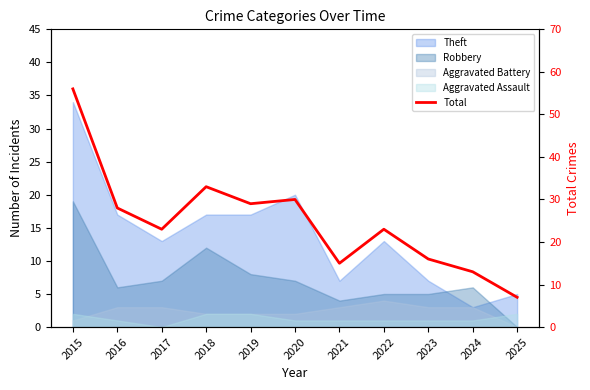

What is the difference between the values at 2015 and 2020?

26